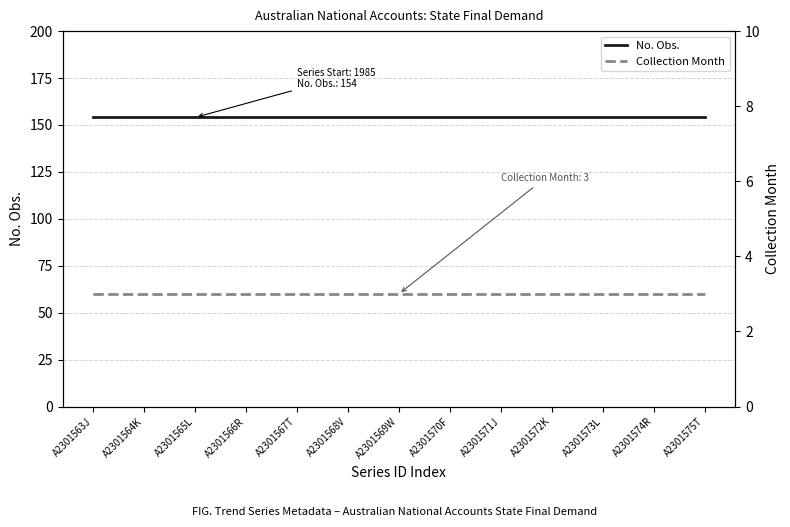

At which label does No. Obs. reach its peak?

A2301563J